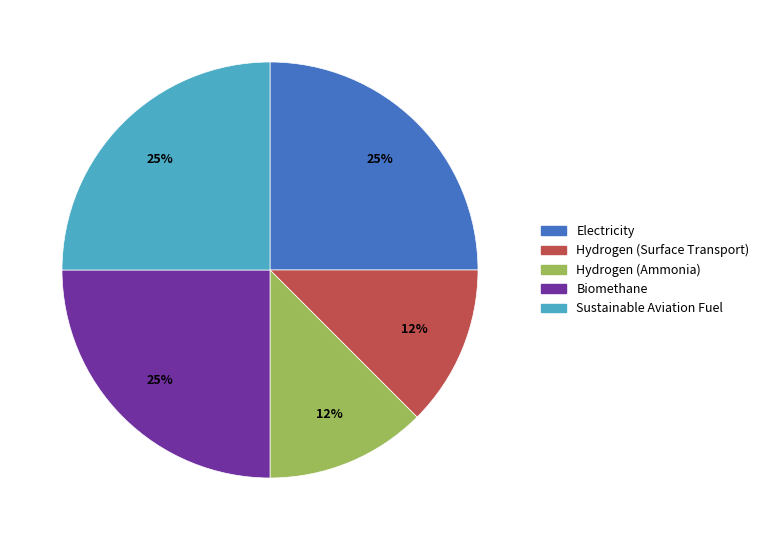

Between Hydrogen (Surface Transport) and Electricity, which is larger?

Electricity